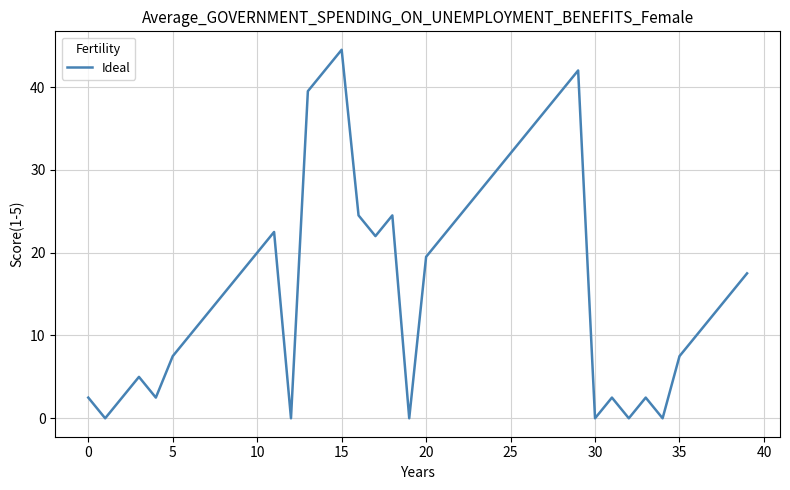

What is the maximum value shown in the chart?

44.5